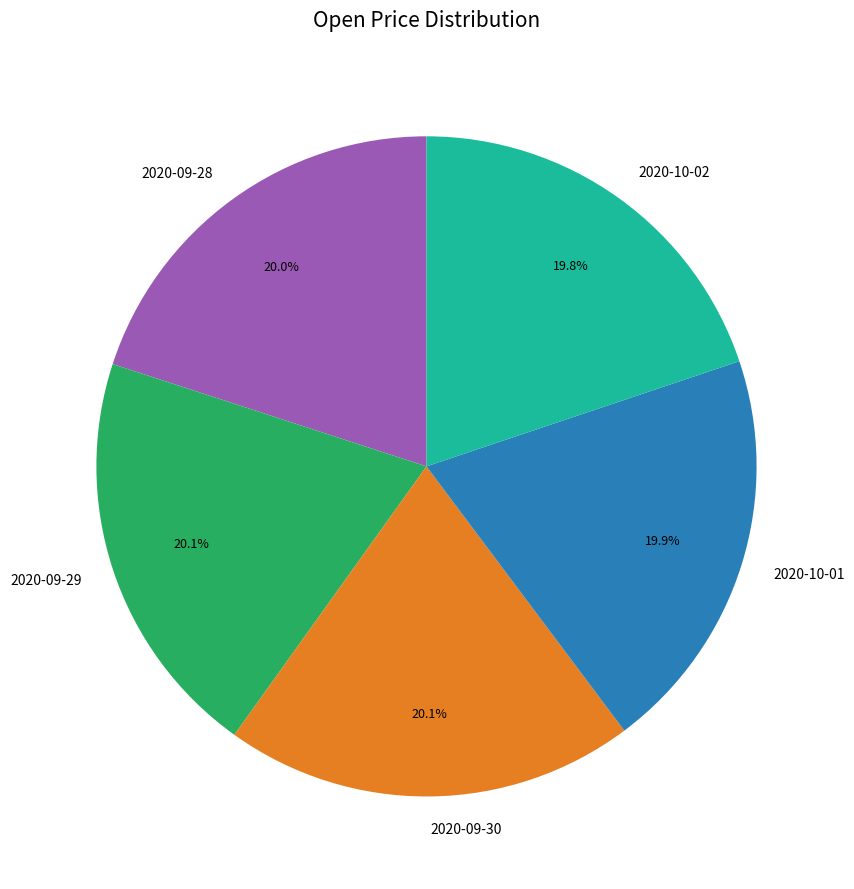

Count the number of slices in the pie.

5